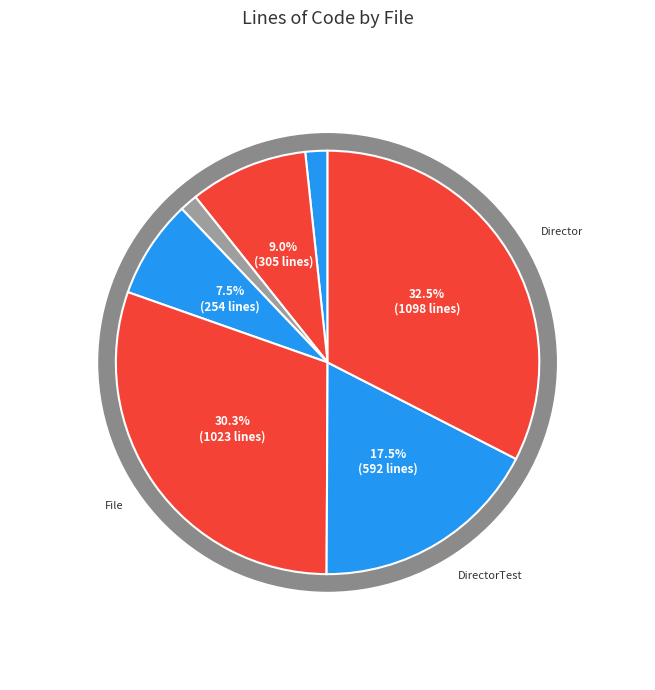

Count the number of slices in the pie.

7